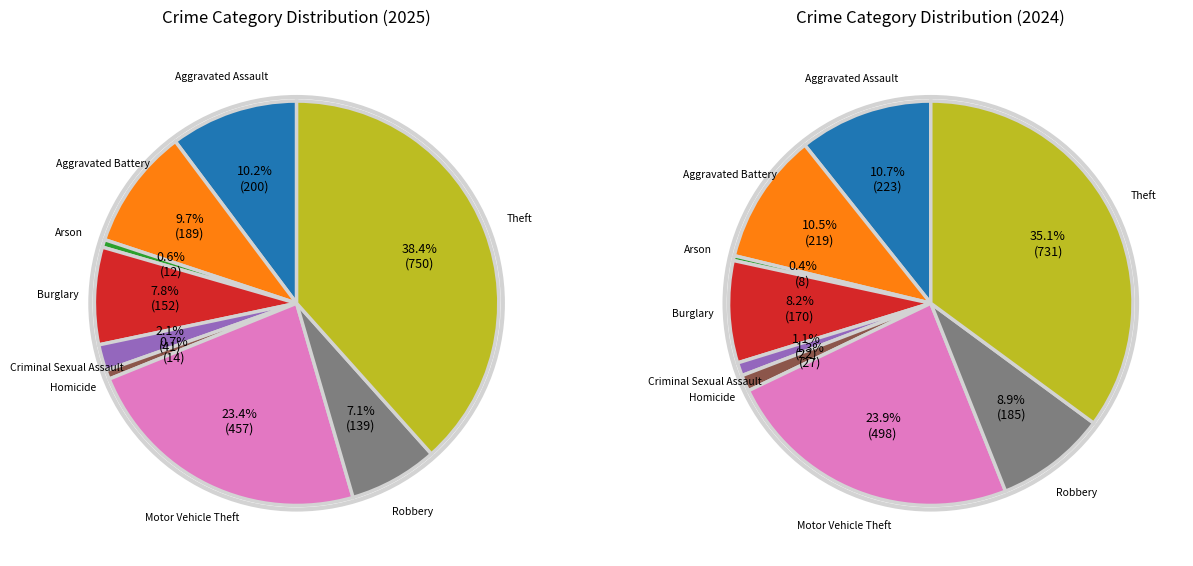

How many segments does this pie chart have?

9